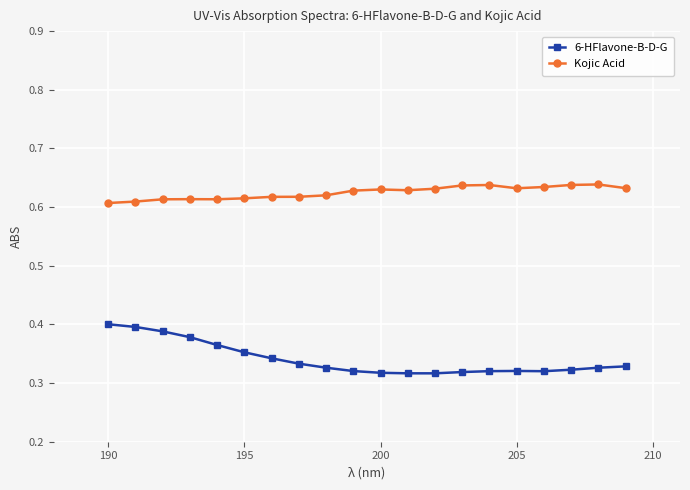

What is the sum of all Kojic Acid values?

12.5